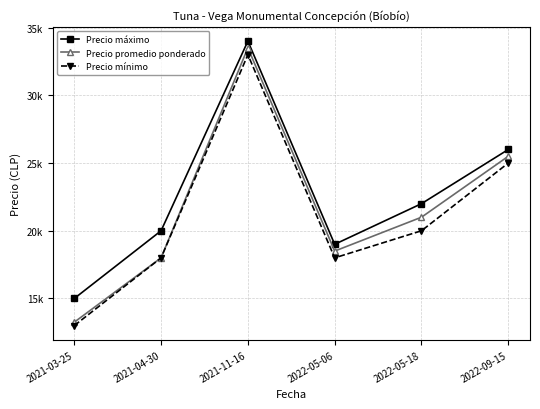

What is the label of the 2nd point from the left?

2021-04-30